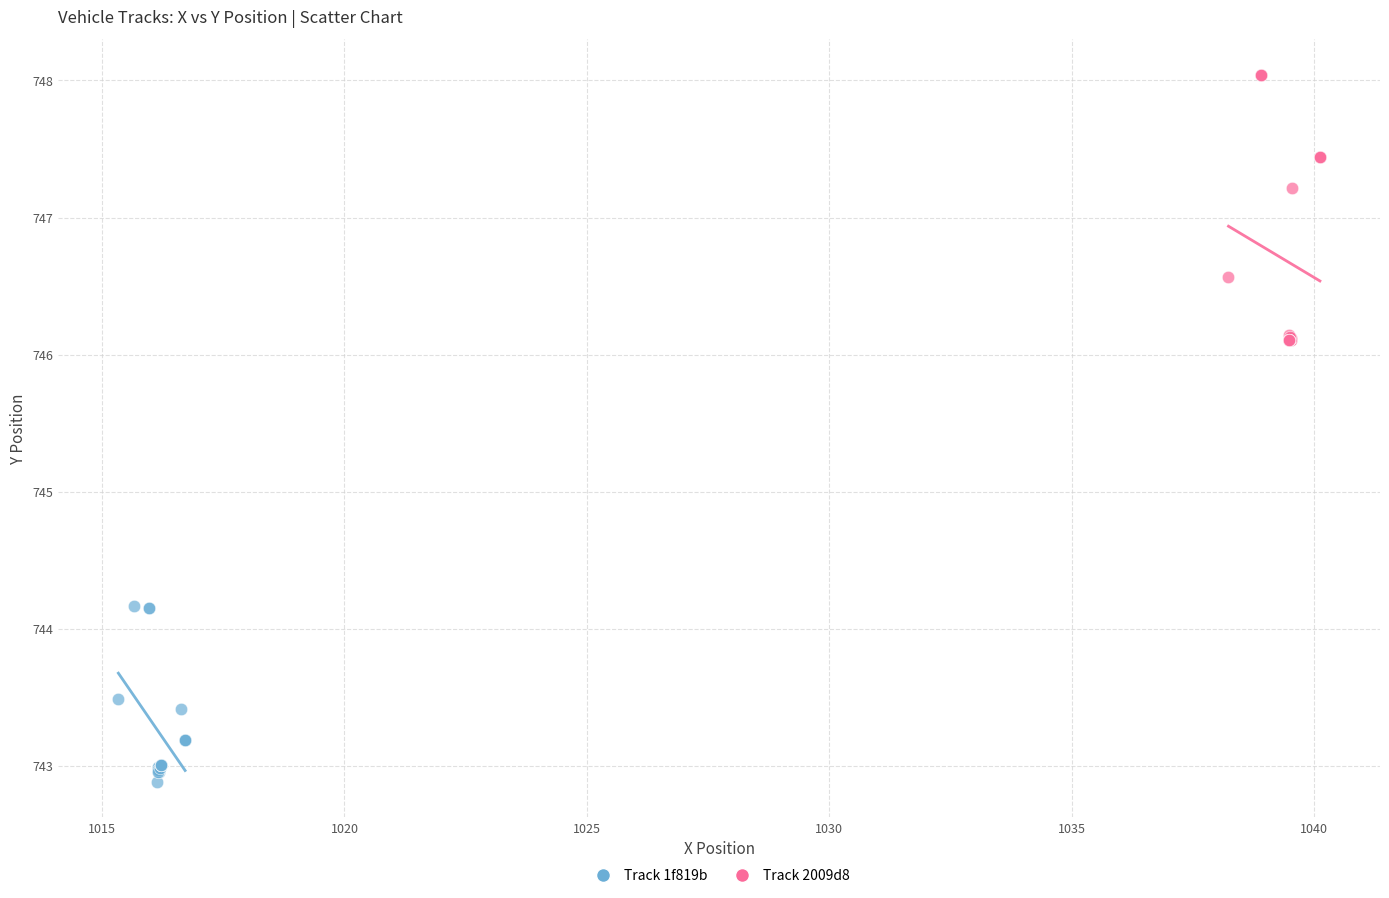

Which series has the widest spread of Y values?

Track 2009d8